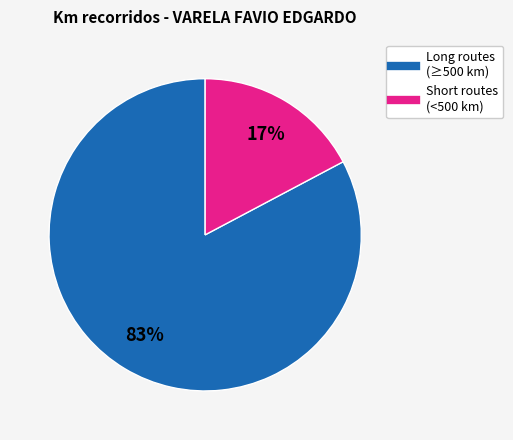

To the nearest percent, what is the average slice percentage?

50%